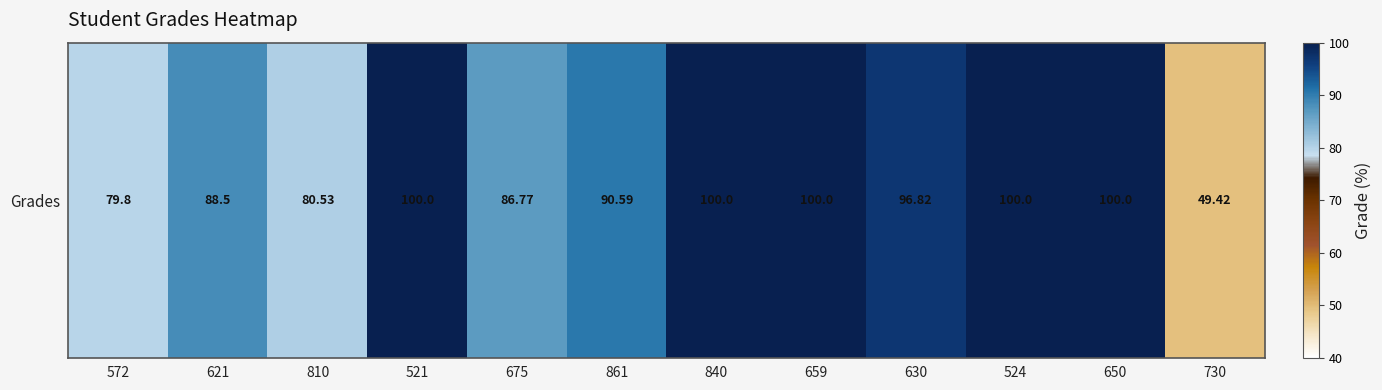

What is the ratio of the value at 810 to the value at 840?

0.8